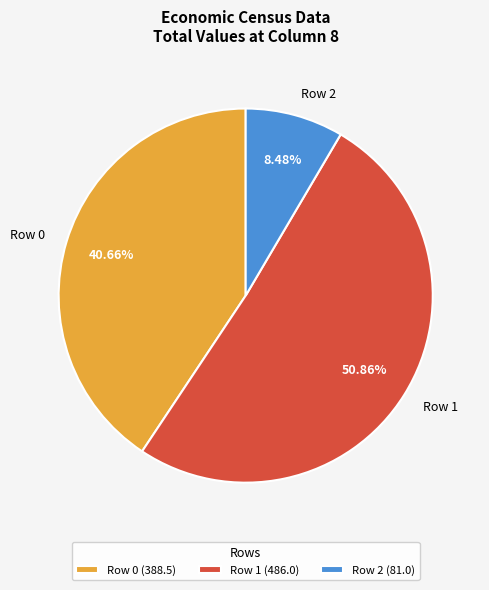

Do Row 0 and Row 1 together represent more than half of the pie?

Yes